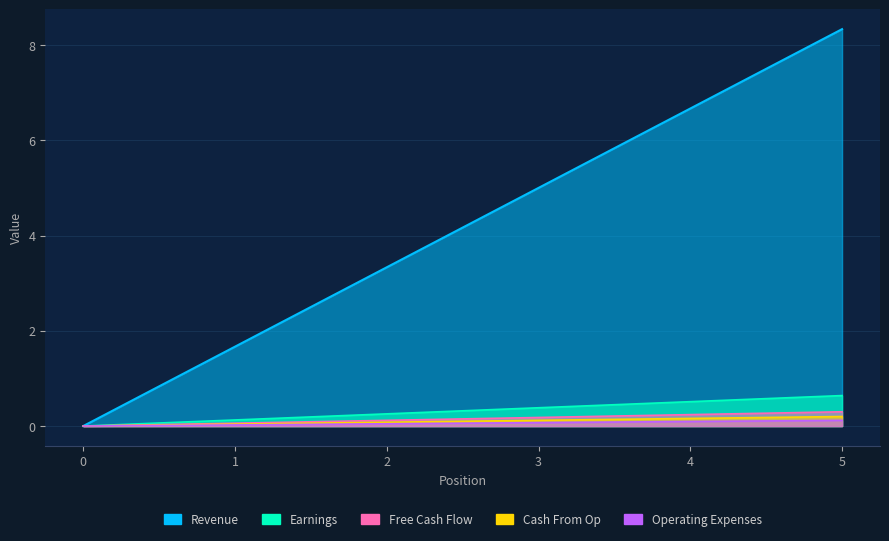

What is the difference between the maximum and minimum values in the Earnings series?

0.1